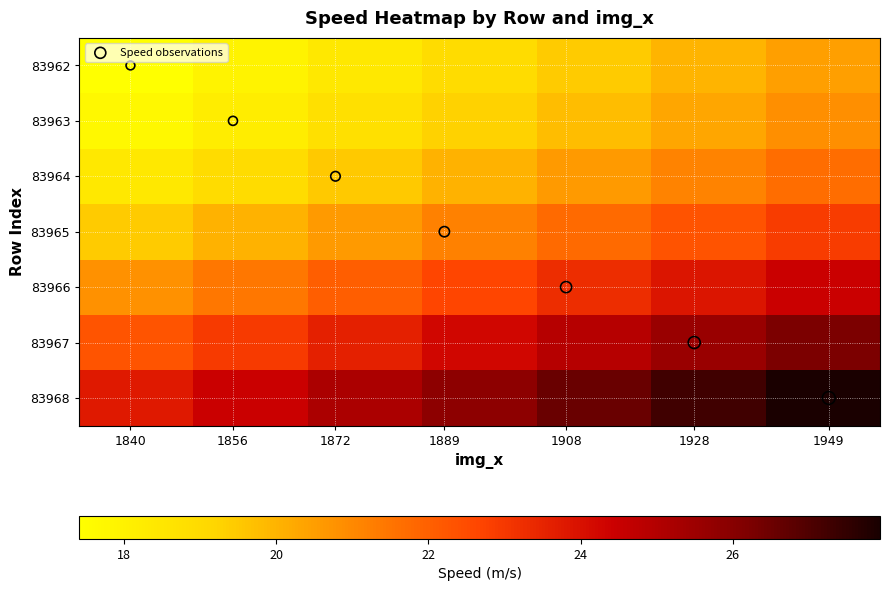

How many data points does each series have?

7